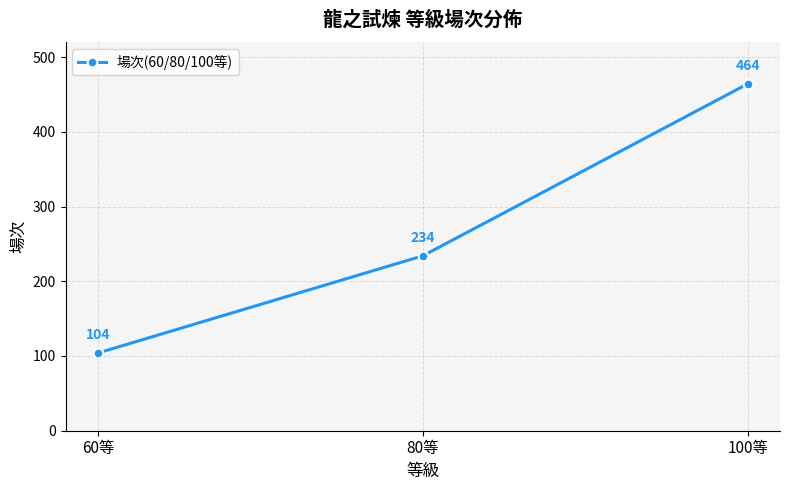

What position from the right is 60等?

3